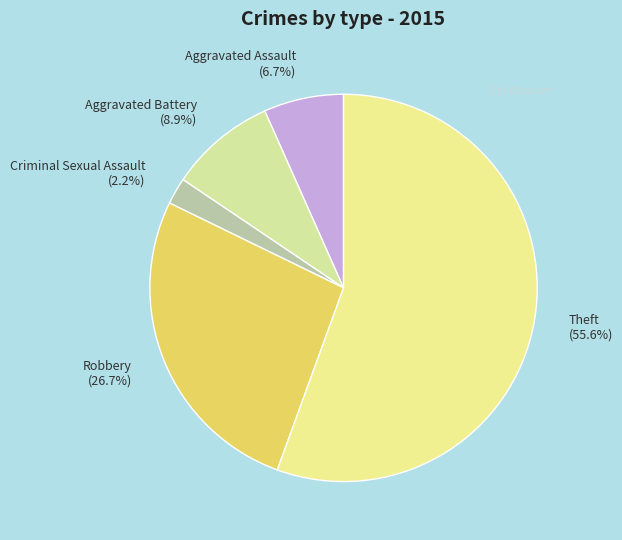

Is it true that Robbery is 38% of the pie?

False